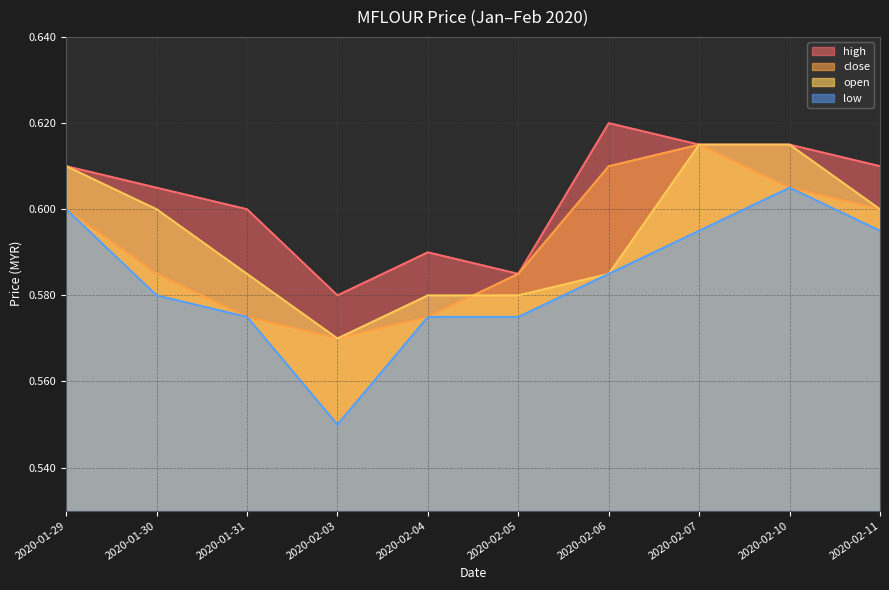

What position from the left is 2020-02-11?

10